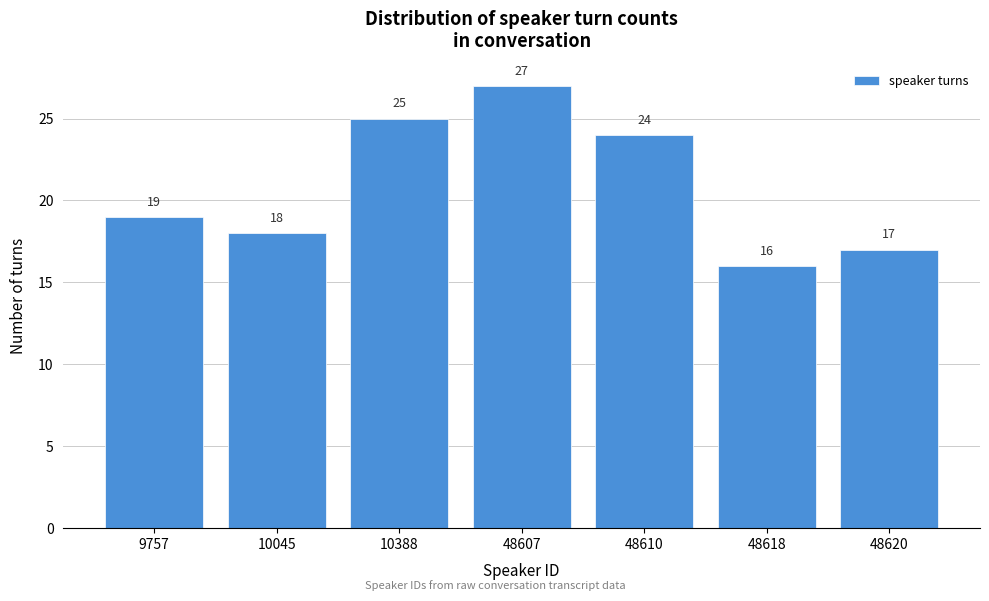

Reading left to right, list all the values displayed in this chart.

19	18	25	27	24	16	17